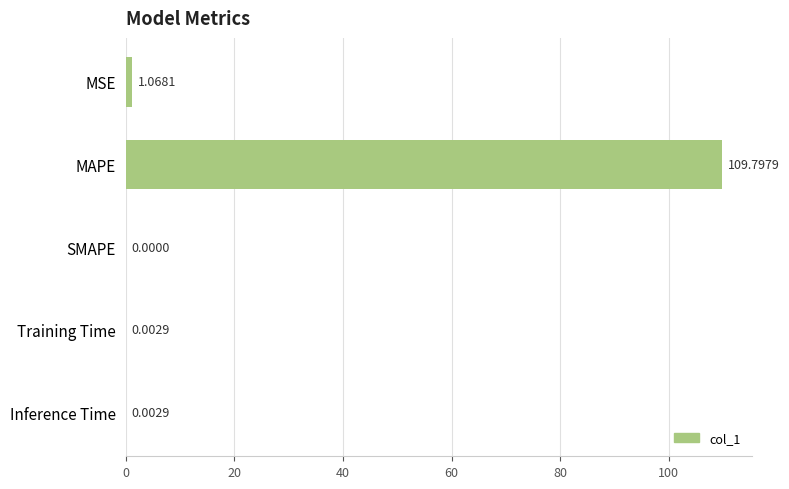

Which has a higher value, Training Time or SMAPE?

Training Time